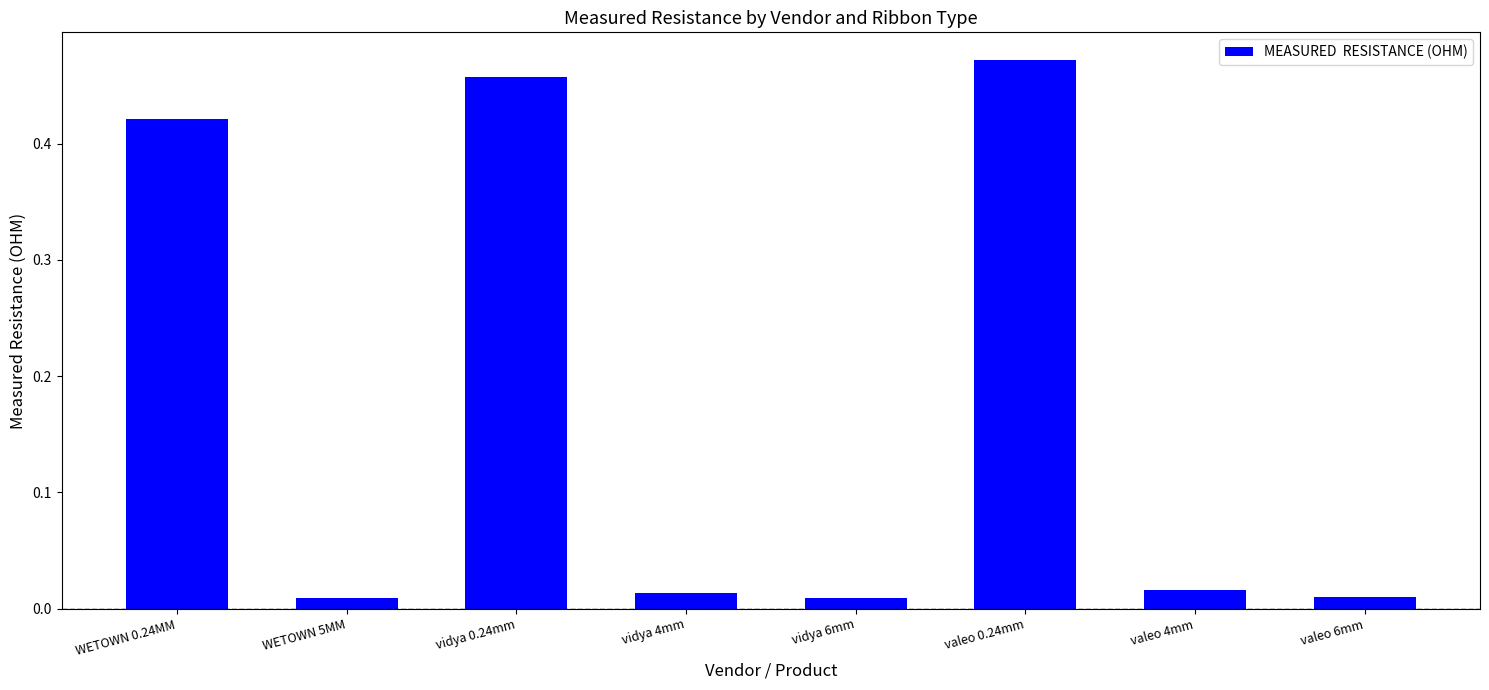

What is the label of the 1st bar from the right?

valeo 6mm